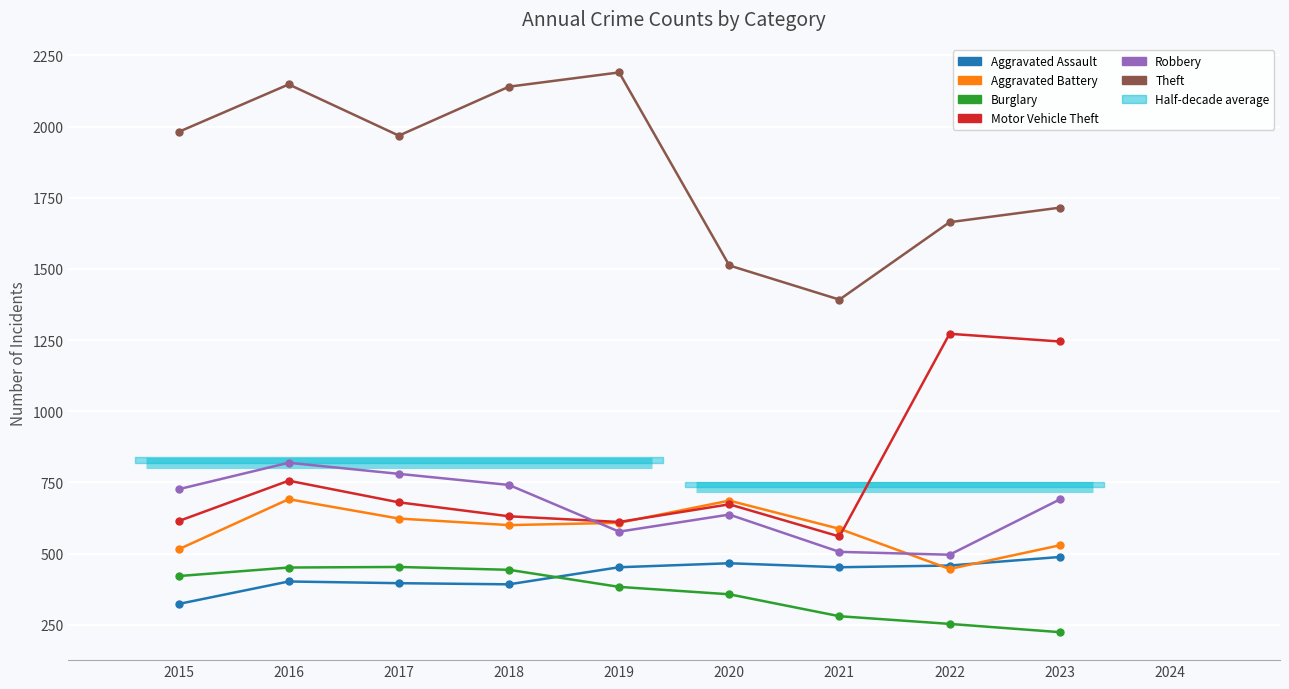

True or false: Motor Vehicle Theft and Aggravated Battery cross at least once.

True